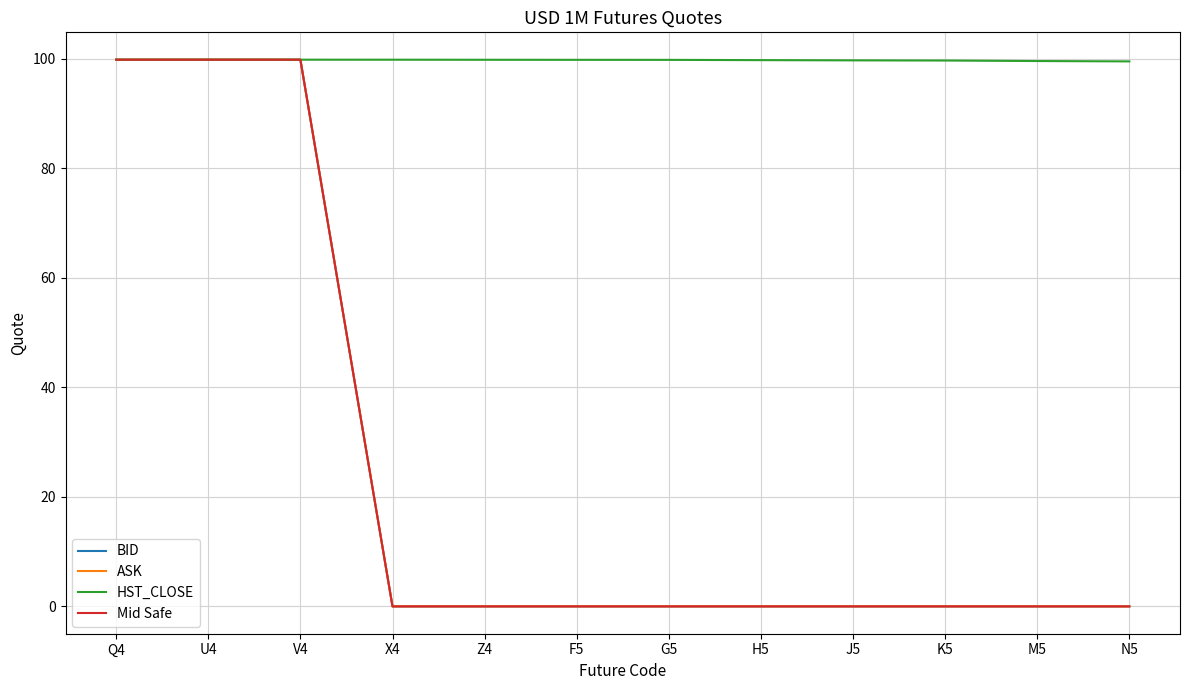

Which series has the largest range (max minus min)?

ASK